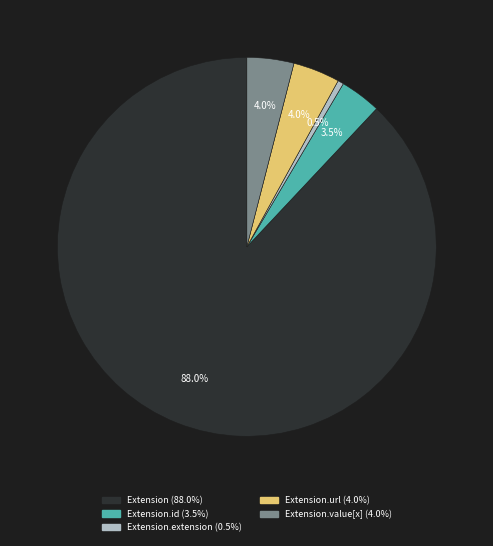

Is there a majority slice in this chart?

Yes